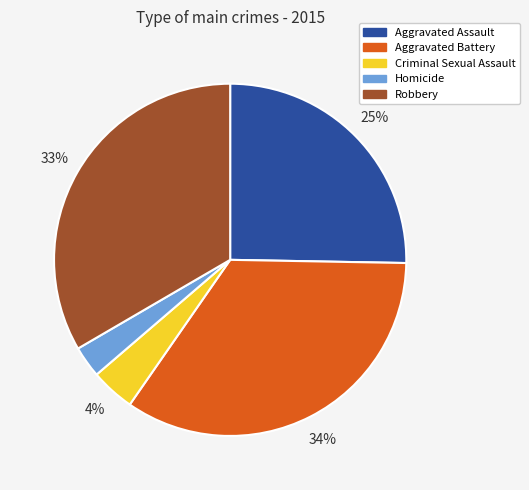

What is the largest slice in the pie chart?

Aggravated Battery